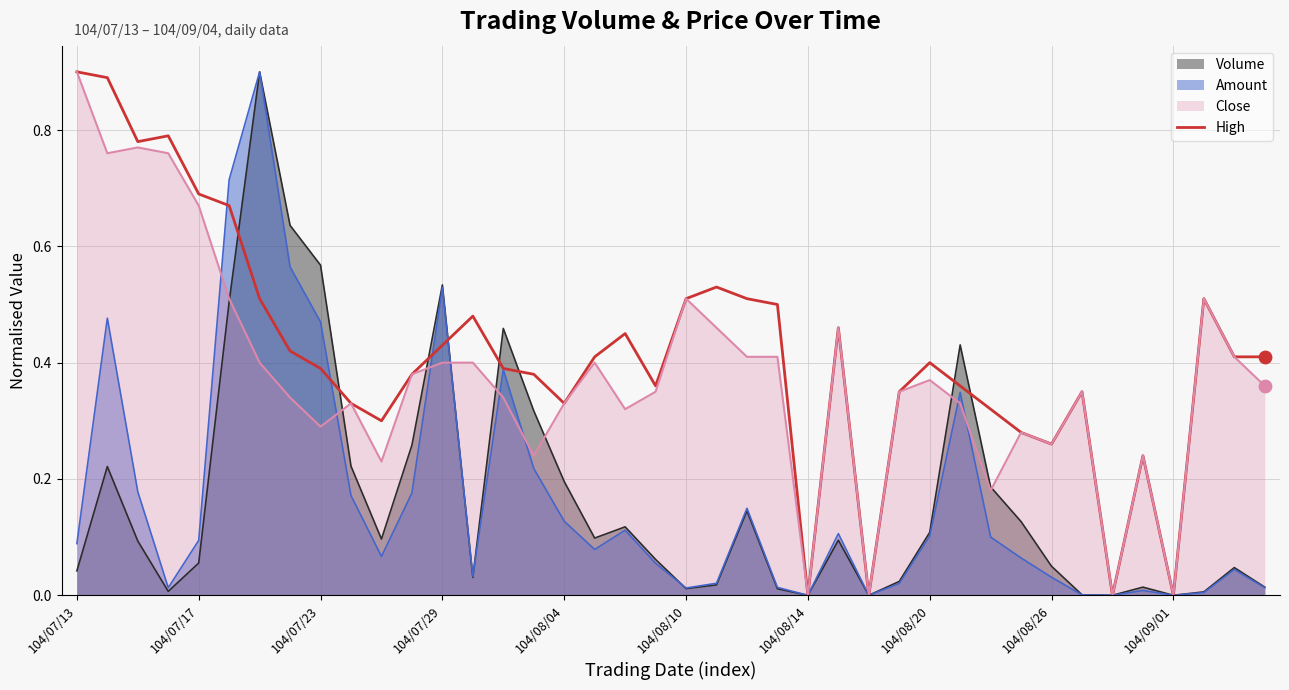

Is it true that Volume equals 0.0 at 104/09/01?

True